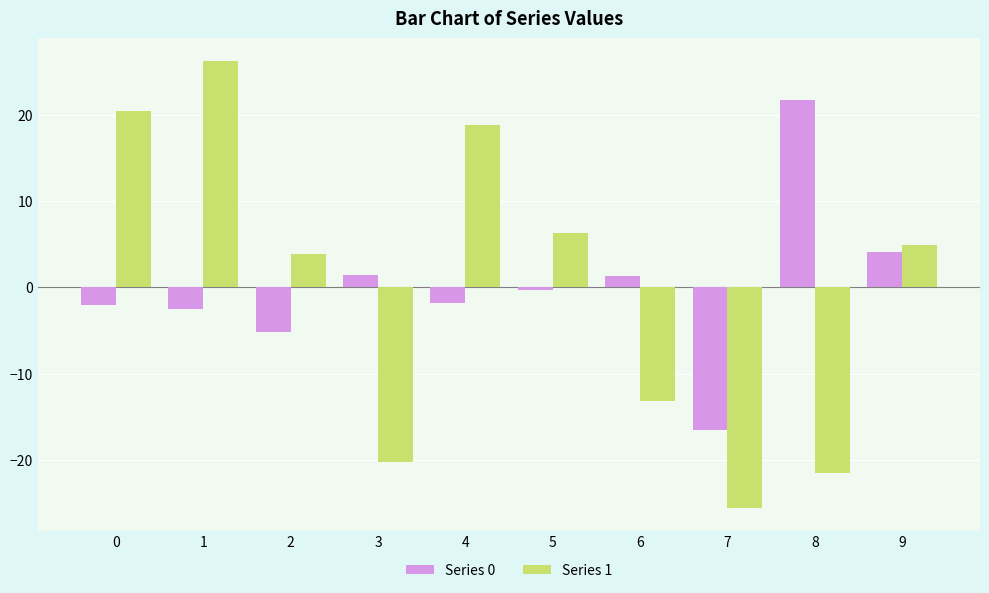

The Series 0 series shows -5.2 at 2. True or false?

True